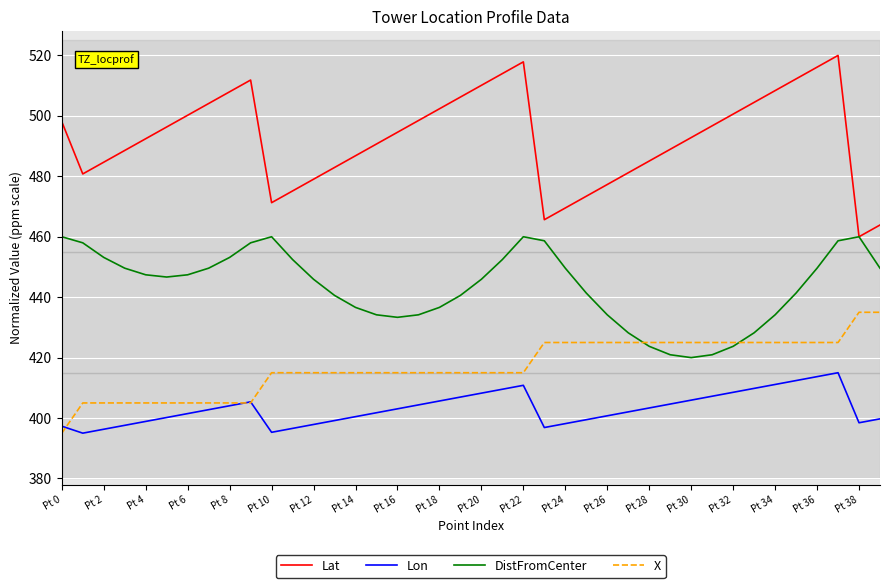

Which series has the widest spread of values?

Lat